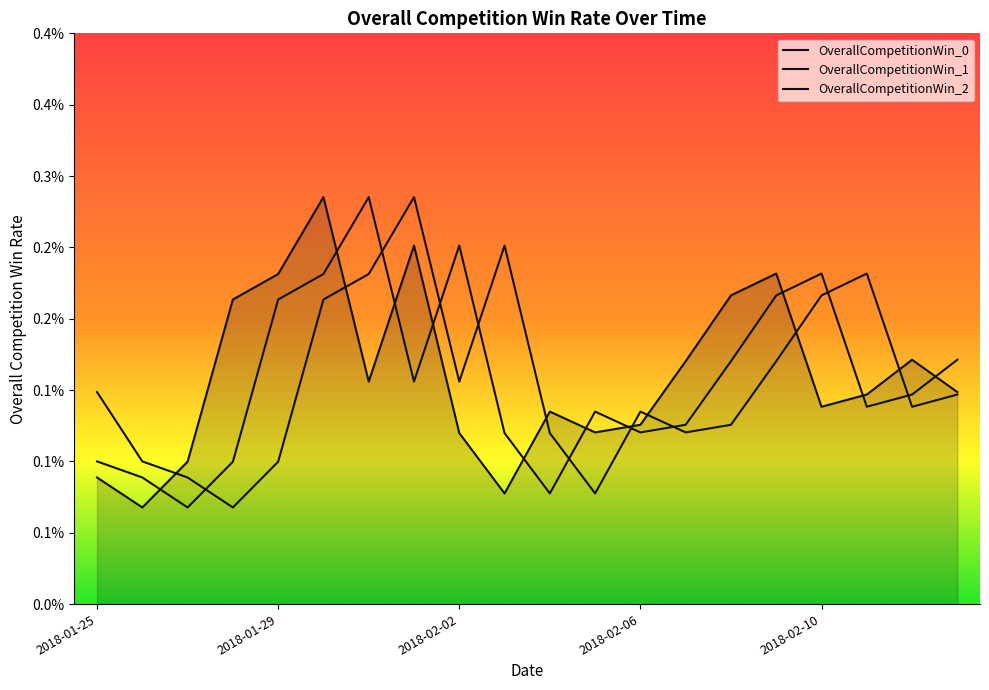

Rank the series by their average value, from lowest to highest.

OverallCompetitionWin_2, OverallCompetitionWin_1, OverallCompetitionWin_0